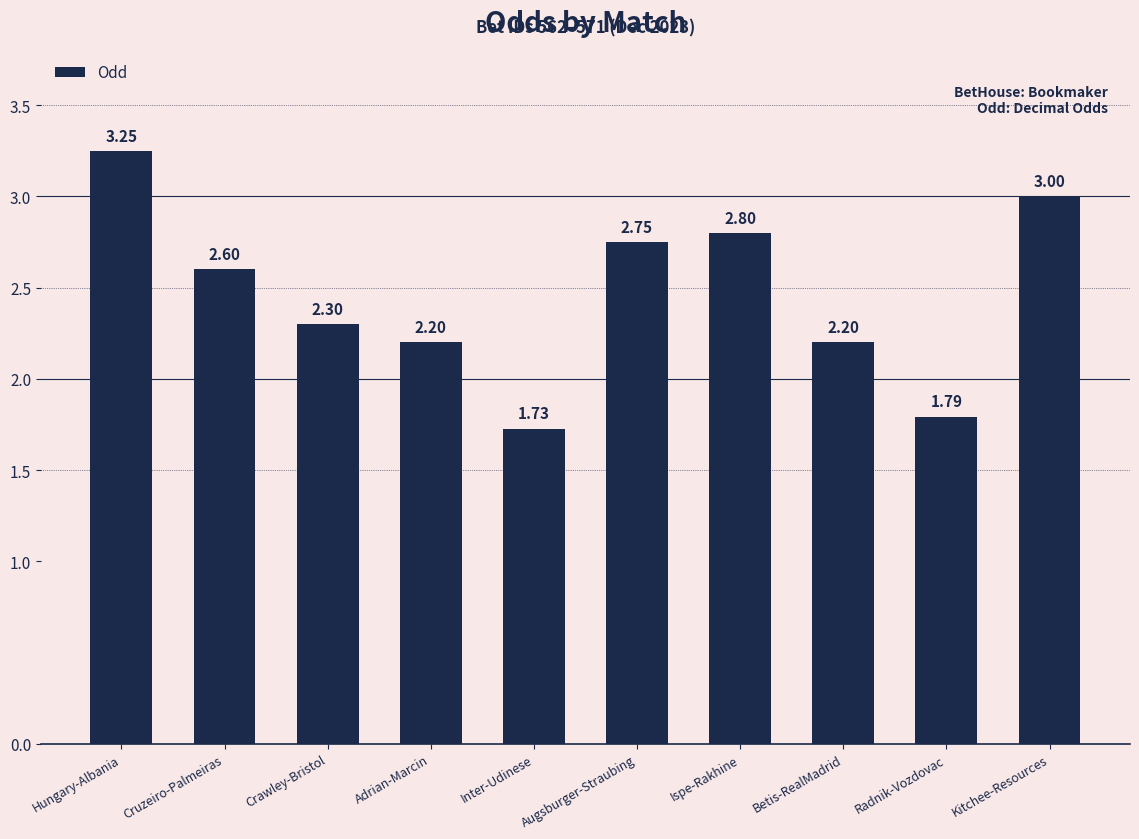

What is the label of the 9th bar from the left?

Radnik-Vozdovac